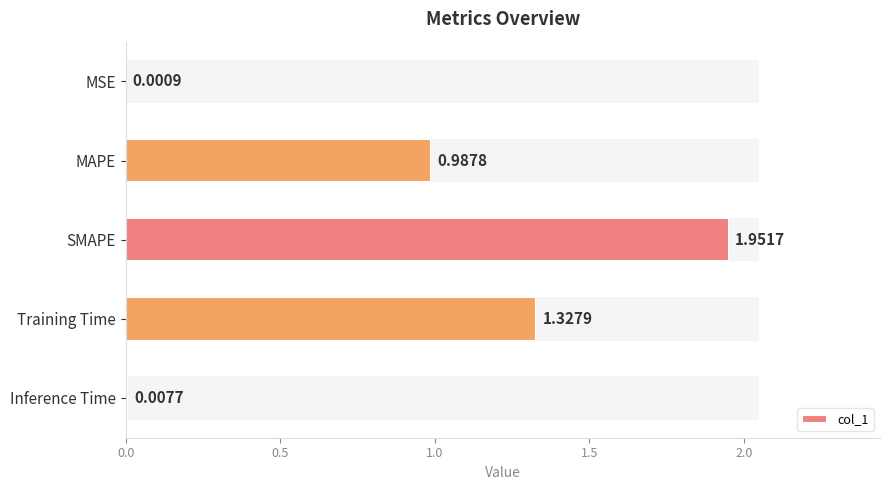

What is the sum of all values?

4.3